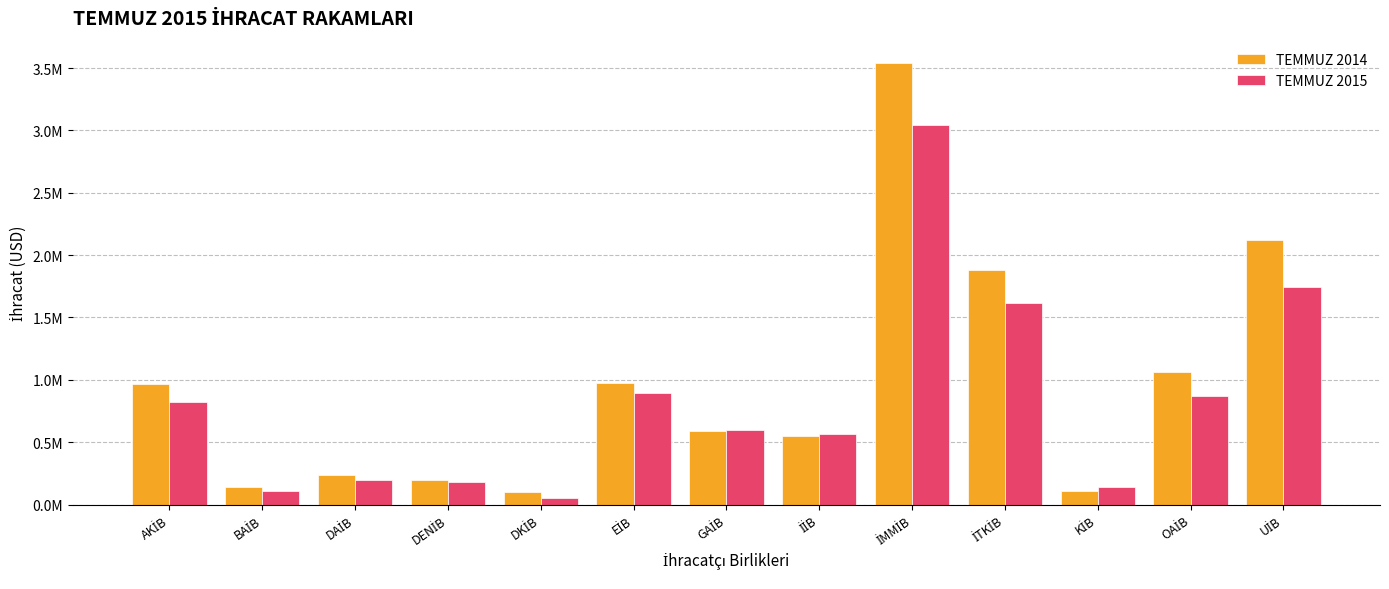

What is the difference between the second highest and second lowest values in the TEMMUZ 2015 series?

1631457.1